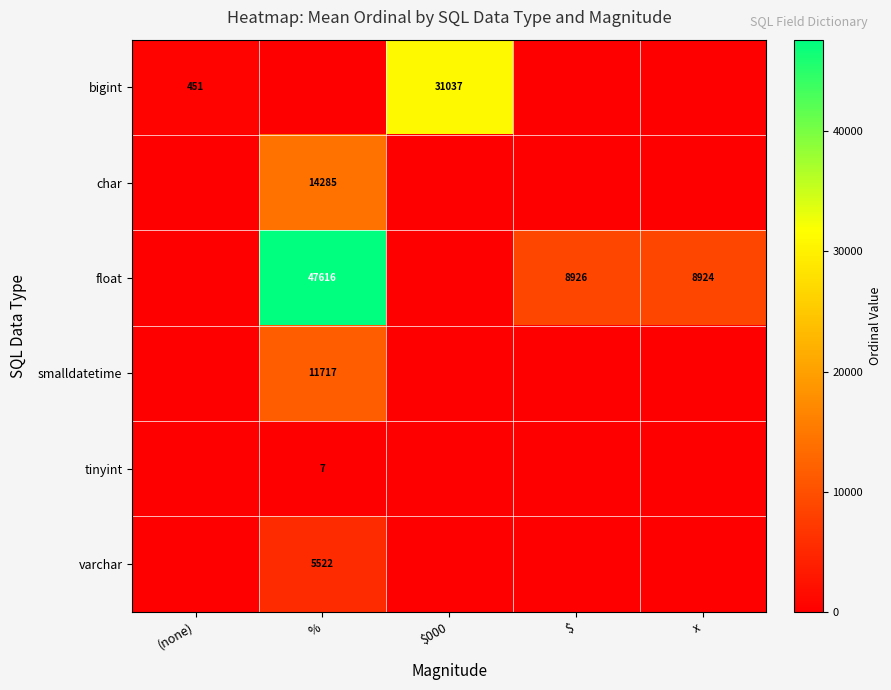

What is the difference between the highest and lowest values at $?

8926